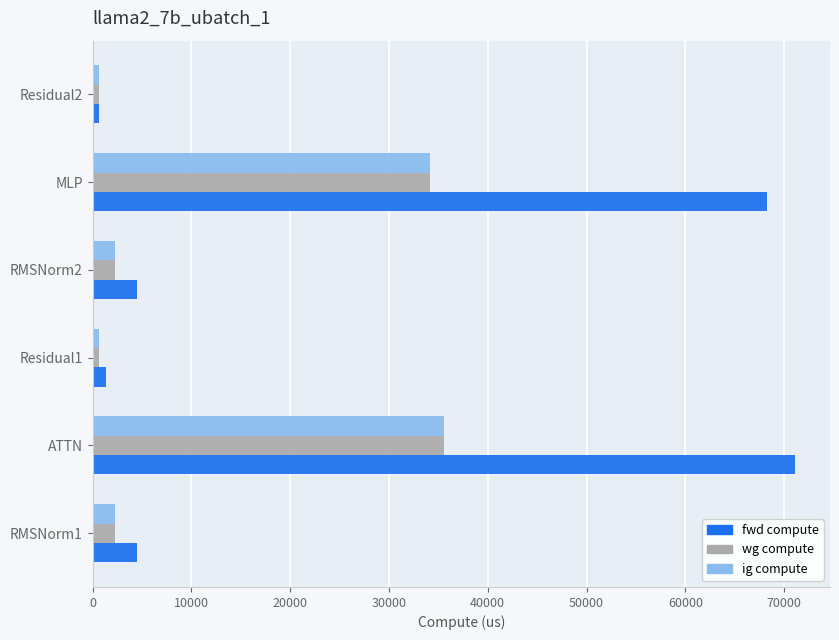

What is the sum of all ig compute values?

75511.5